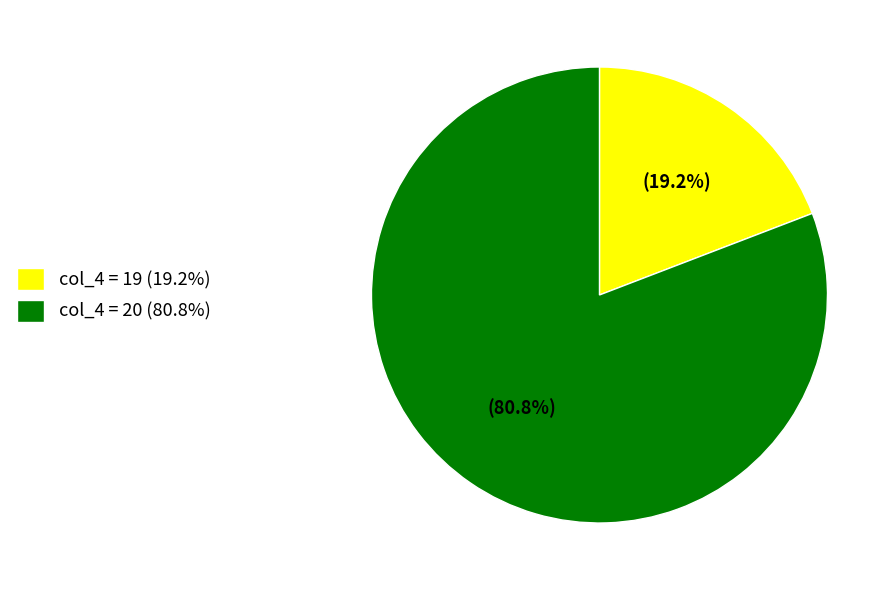

Combined, what portion of the pie is col_4 = 20 (80.8%) and col_4 = 19 (19.2%)?

100.0%